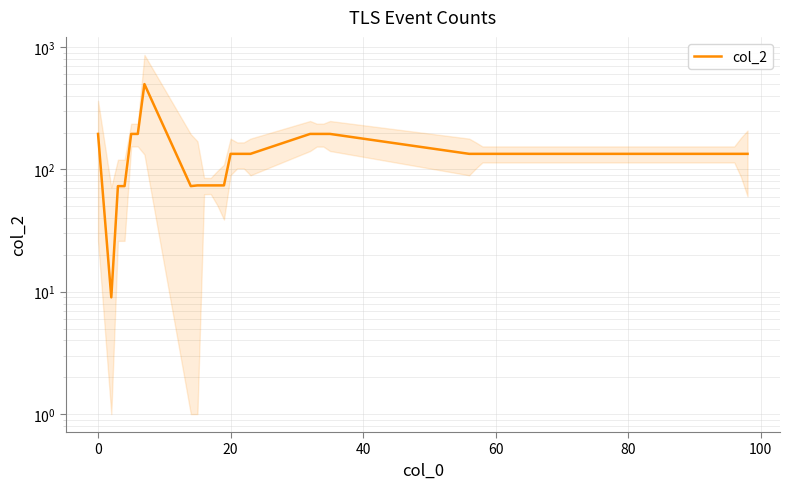

What is the average value?

139